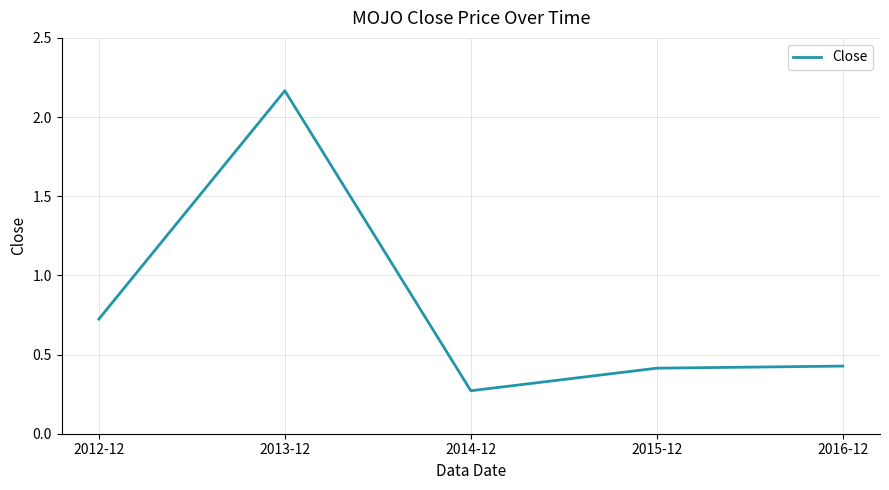

Between 2015-12 and 2014-12, which is larger?

2015-12